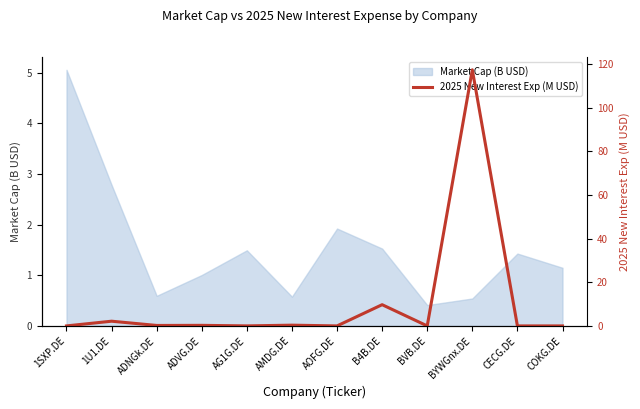

What is the minimum value for Market Cap (B USD)?

0.4